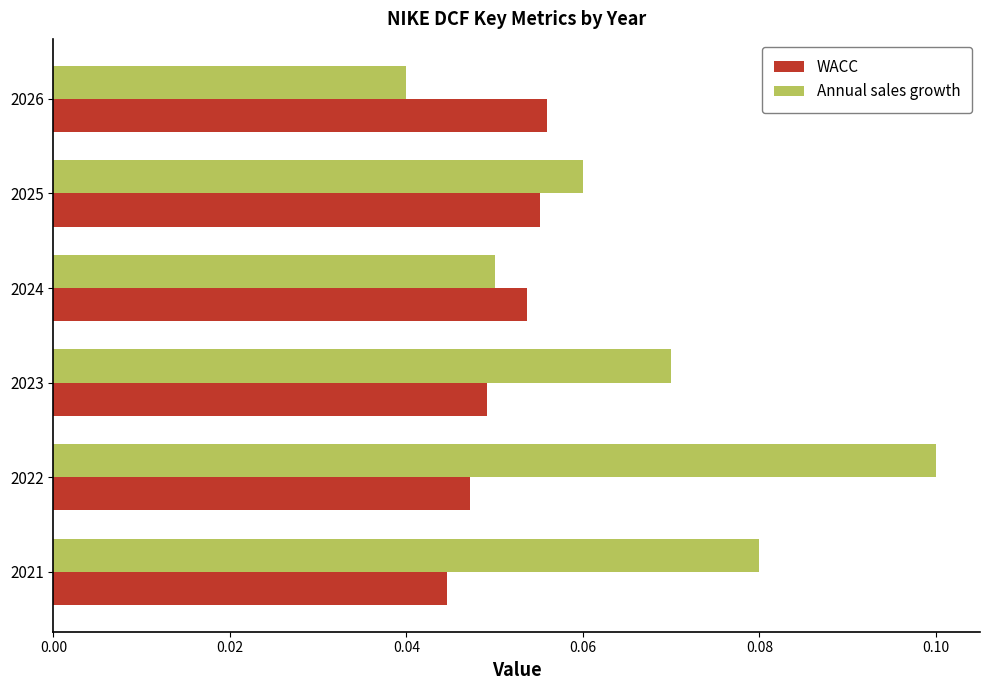

Is the value of WACC at 2026 greater than the value of Annual sales growth at 2022?

No